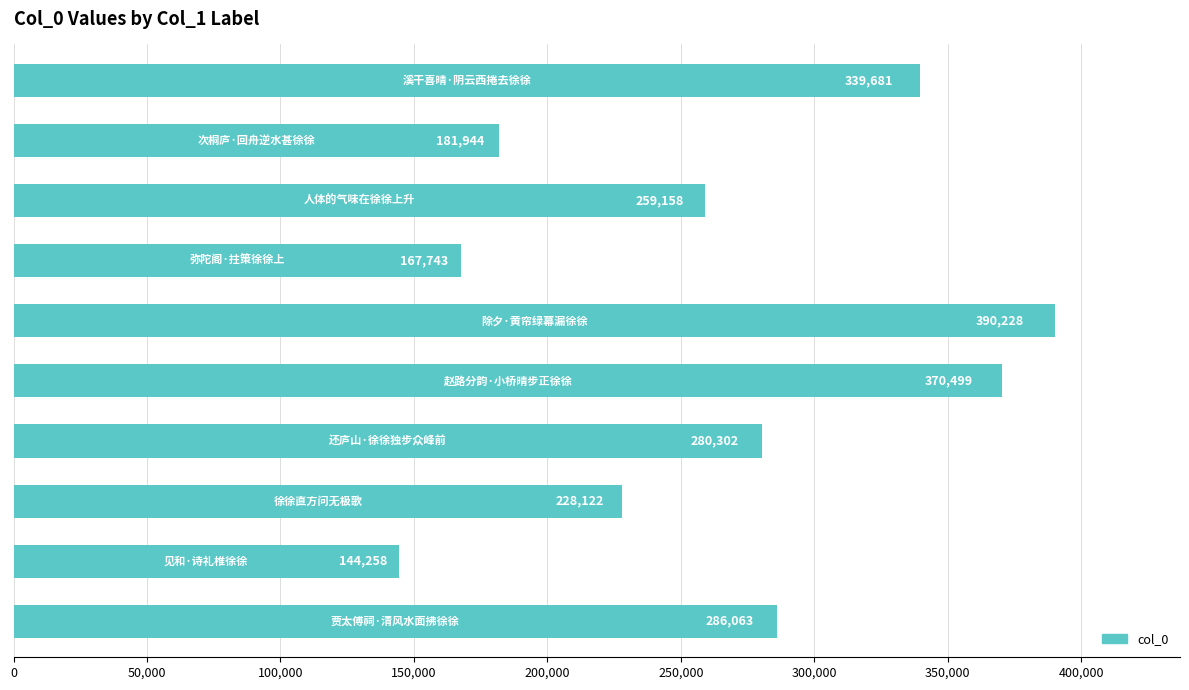

How many data points does each series have?

10